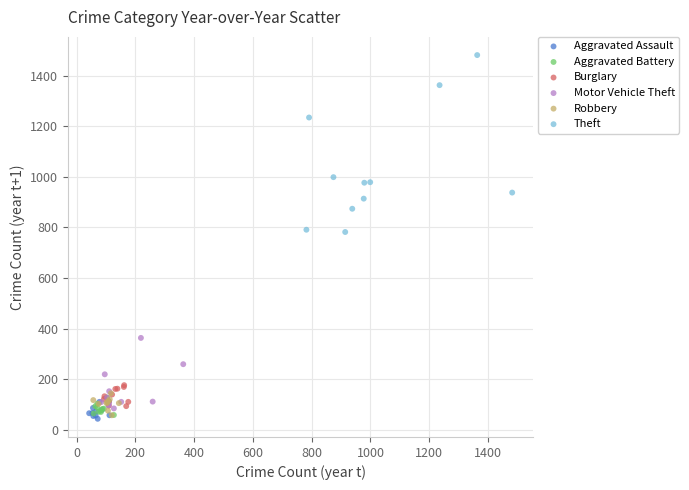

Which series has the largest Y range (max minus min)?

Theft